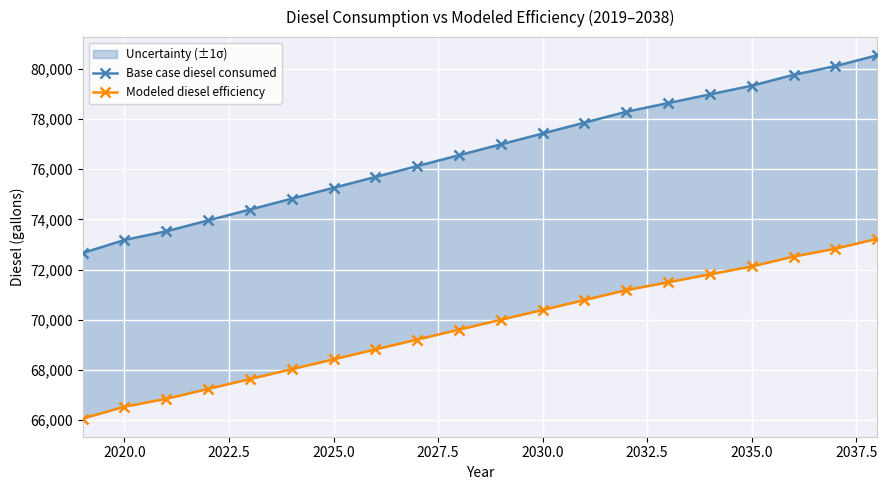

True or false: Modeled diesel efficiency has more than 0 points higher than both neighbors.

False